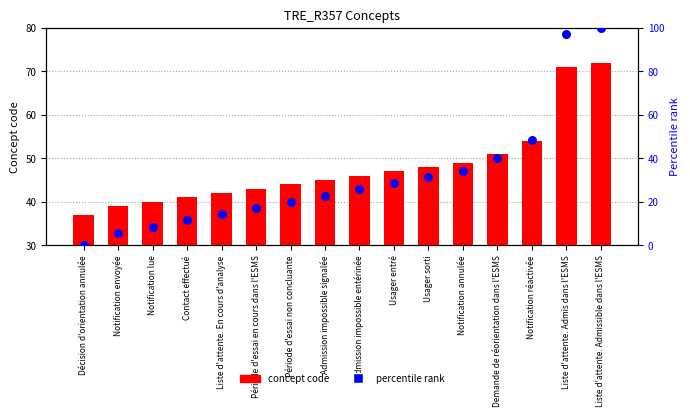

Which series contains the highest Y value?

percentile rank